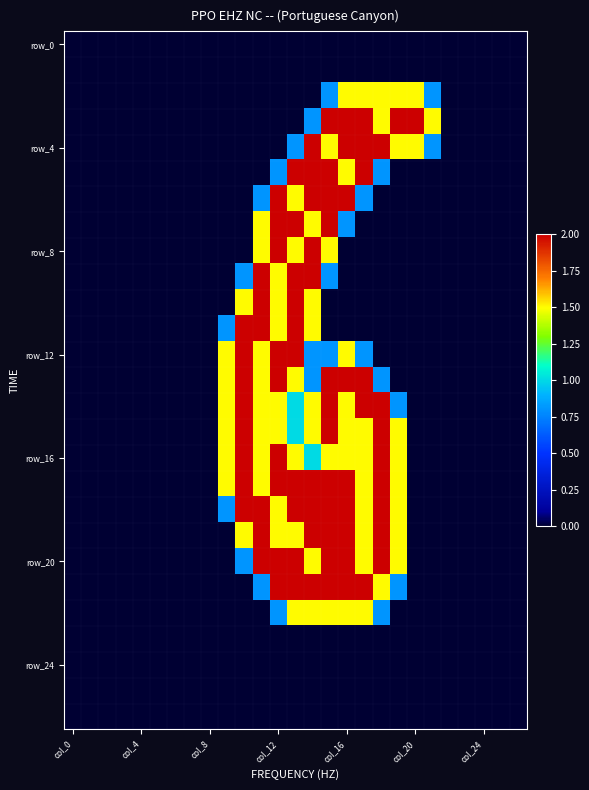

At which category is the sum across all series the highest?

15